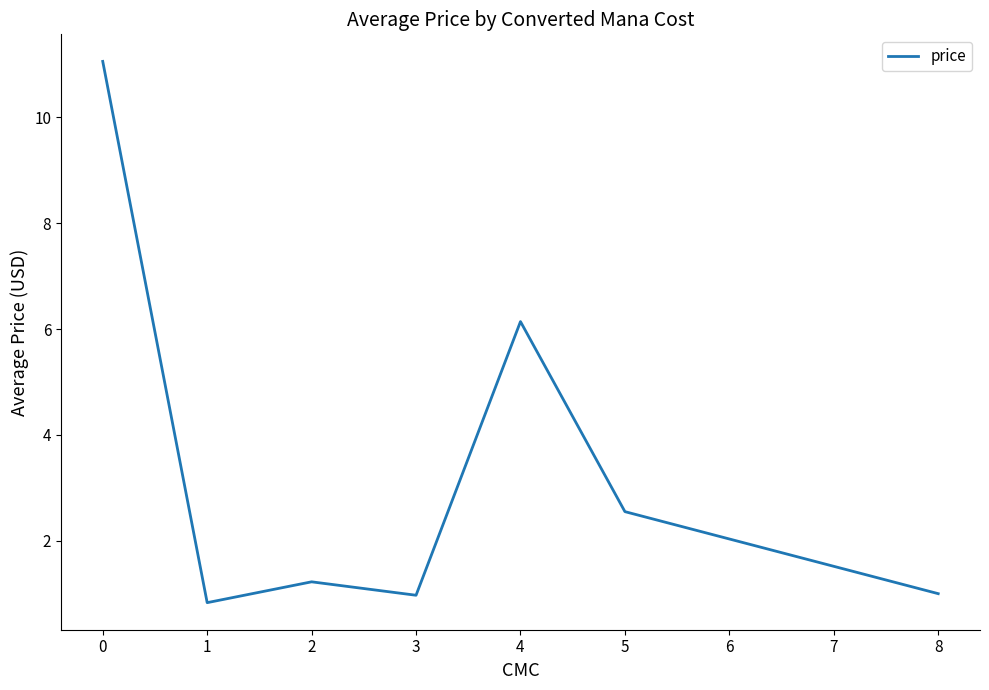

How many series are shown in this chart?

1